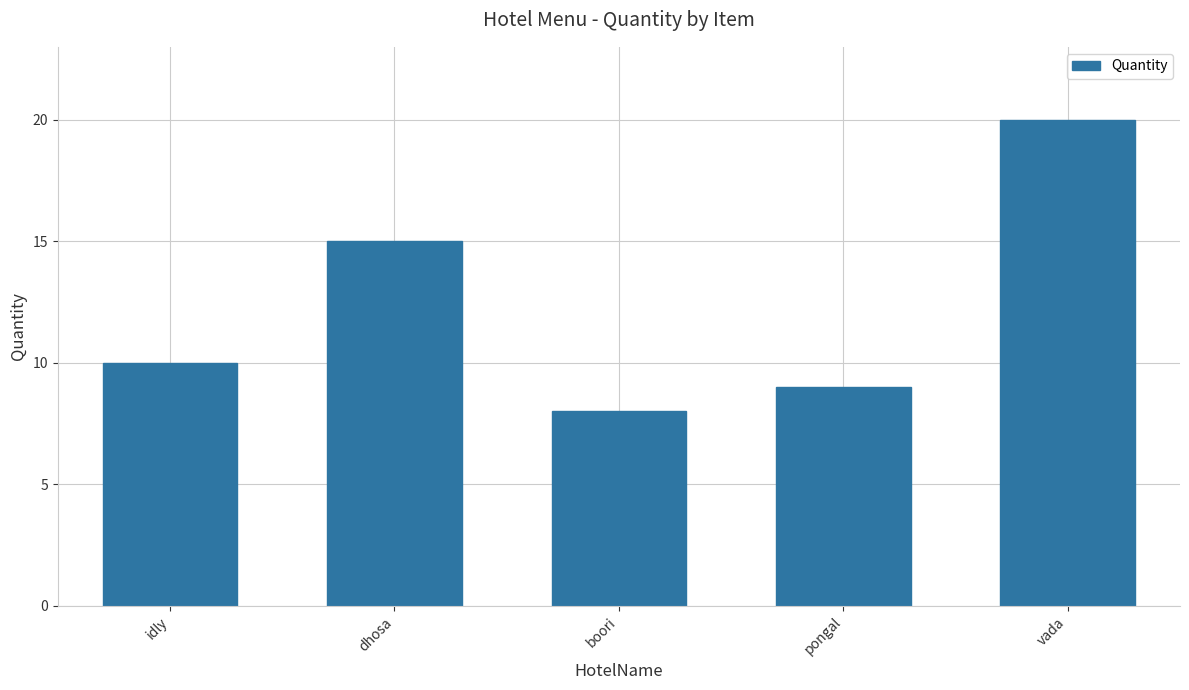

What is the difference between the values at idly and vada?

10